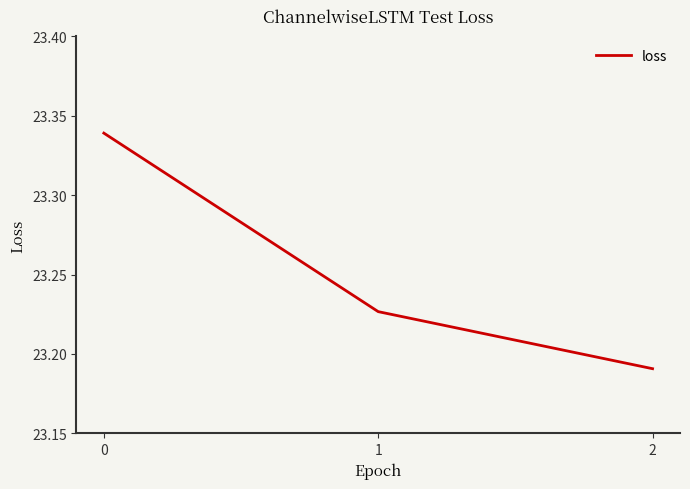

What is the sum of all values?

69.8